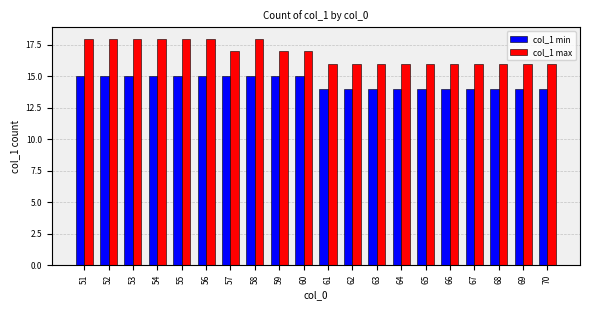

How many bars are there in each group?

2